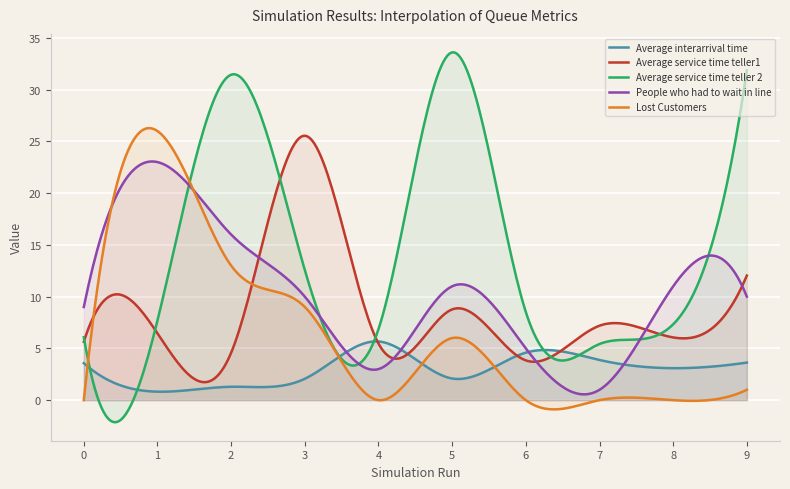

Where is the first local maximum for Average interarrival time?

4